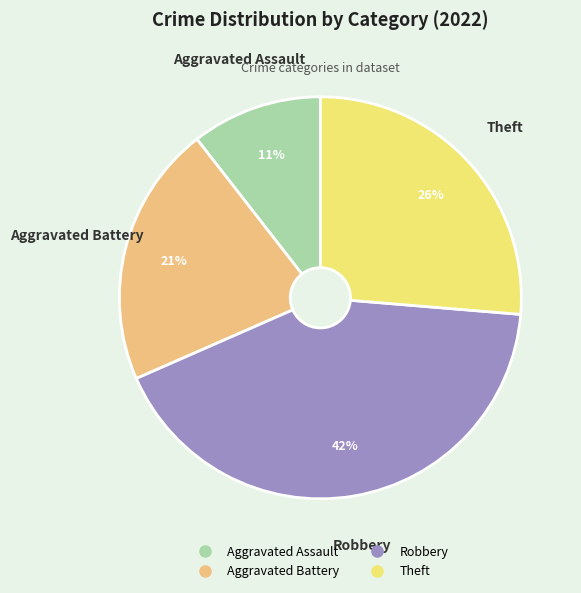

How many segments does this pie chart have?

4